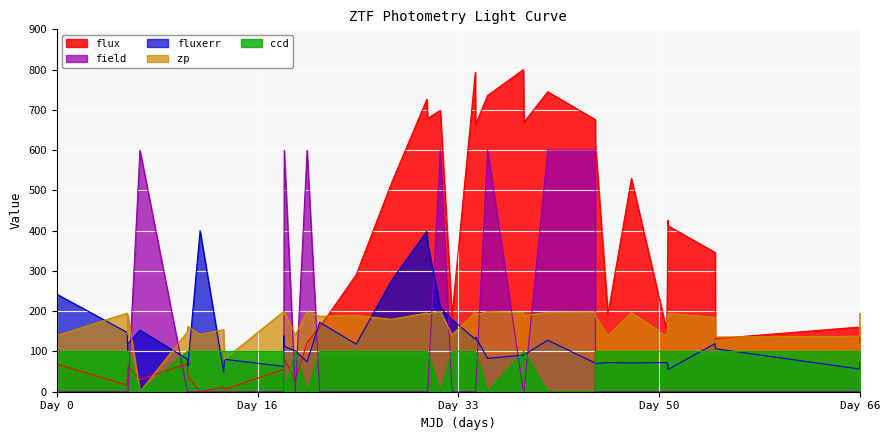

Which series changed the most between Day 0 and Day 66?

fluxerr